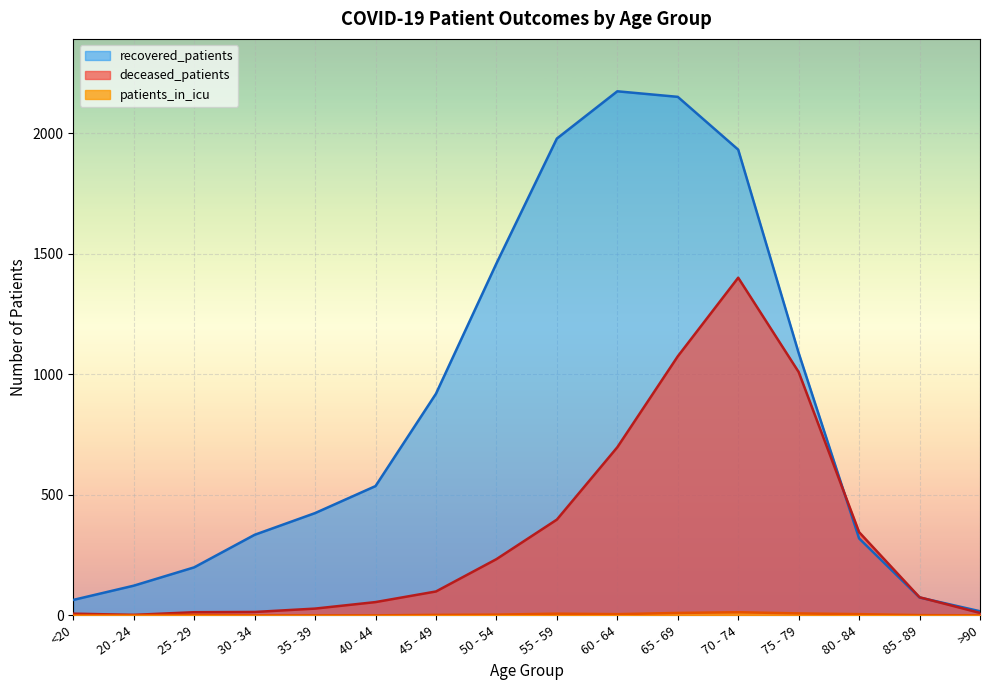

The patients_in_icu series shows 0 at >90. True or false?

True